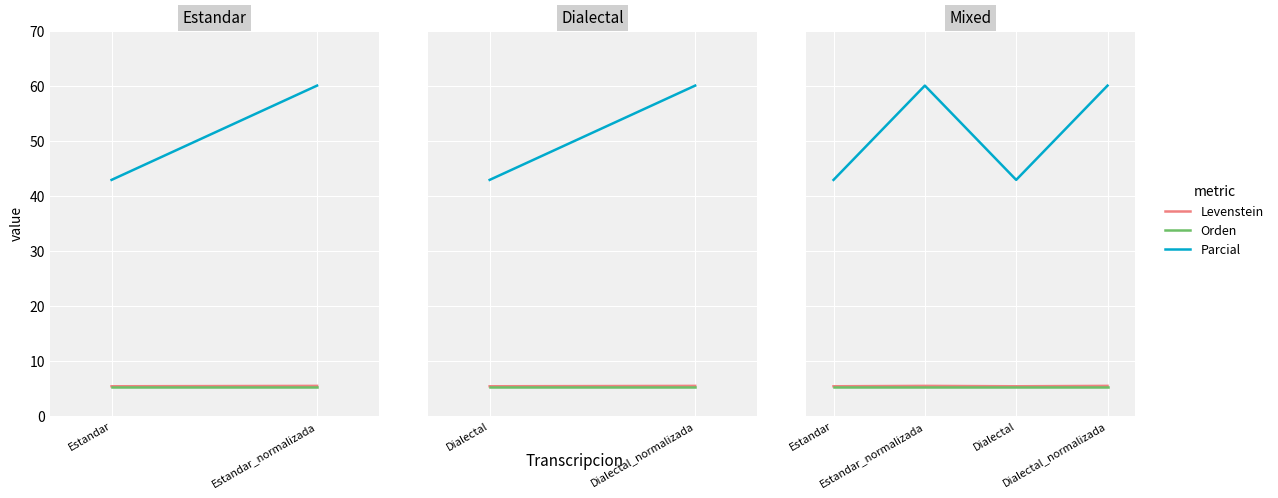

True or false: Levenstein has more than 1 points higher than both neighbors.

False